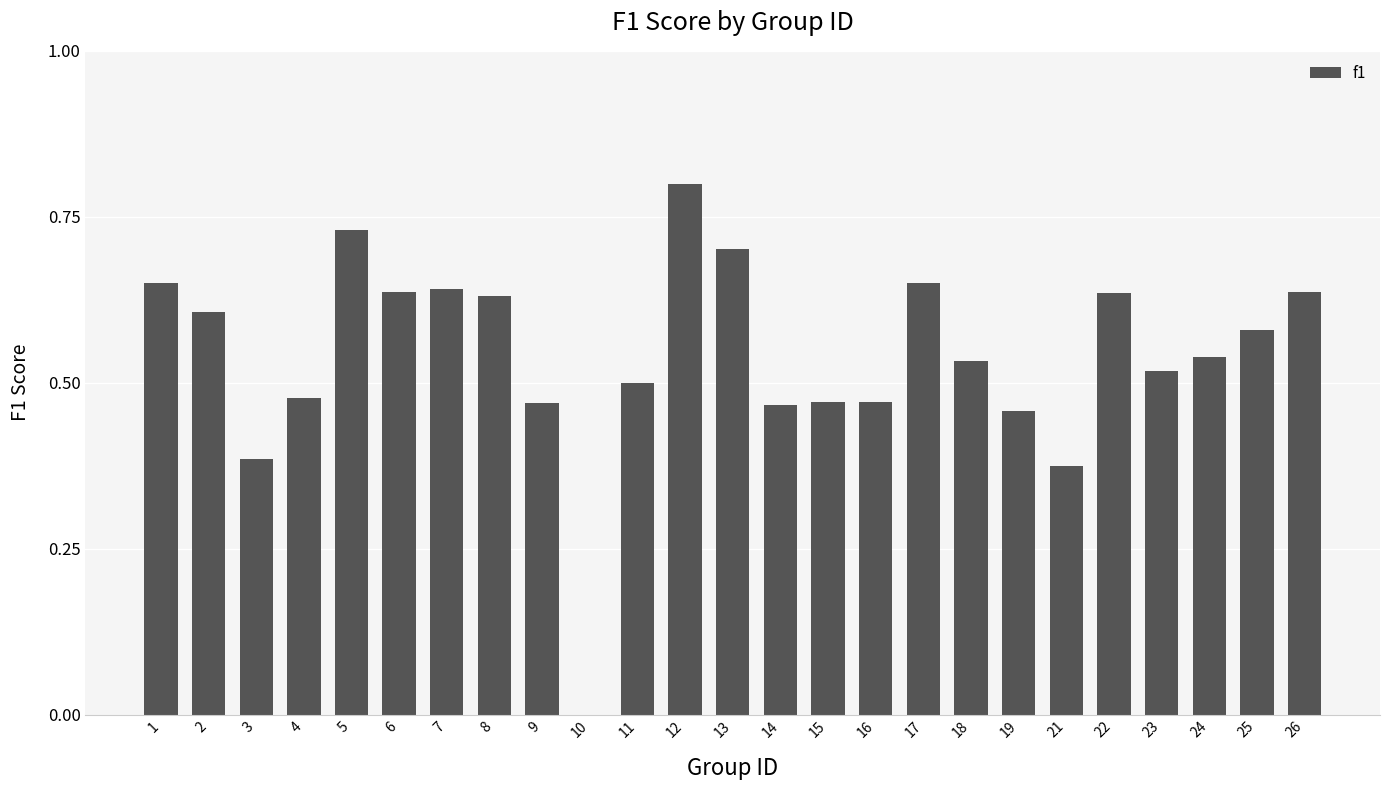

Which category has the highest value across all series?

12